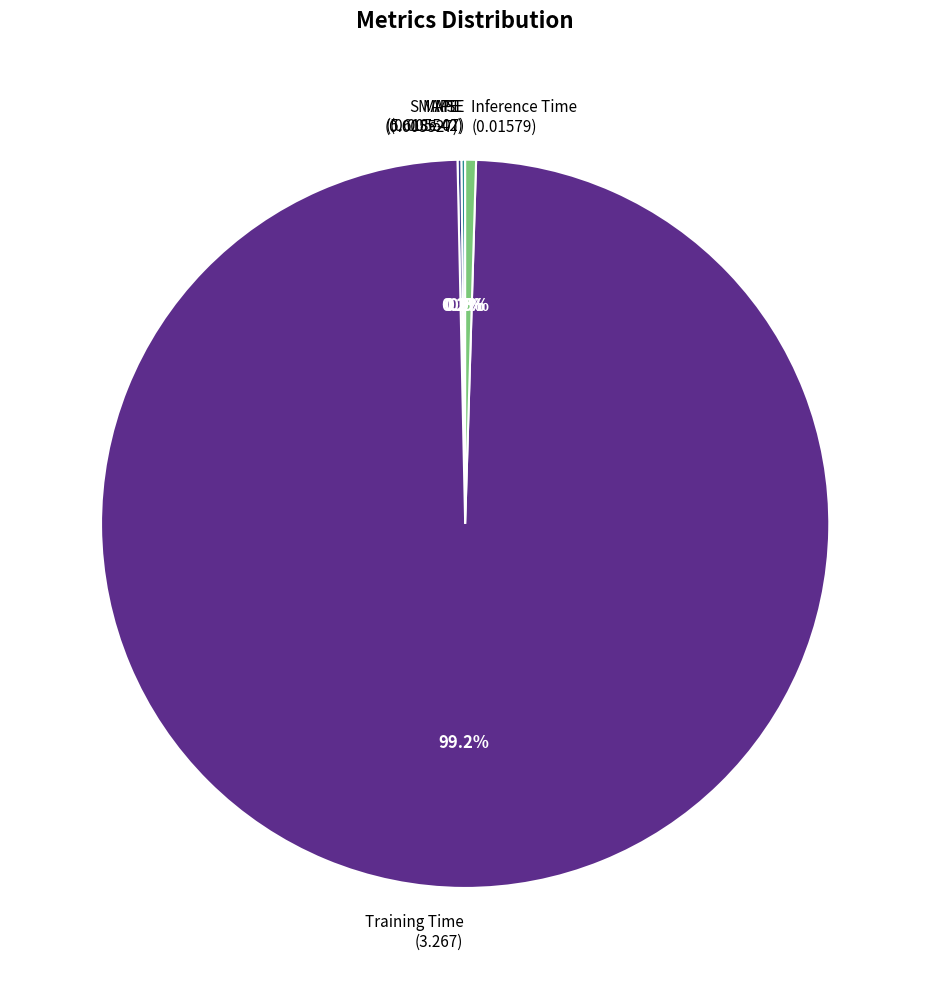

Is there any slice that represents more than half of the pie?

Yes